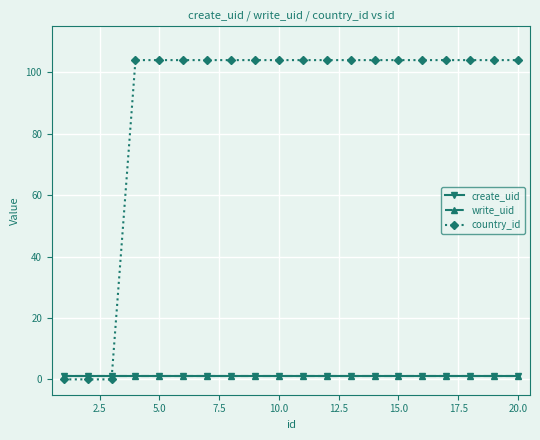

Does the chart have visible grid lines?

Yes